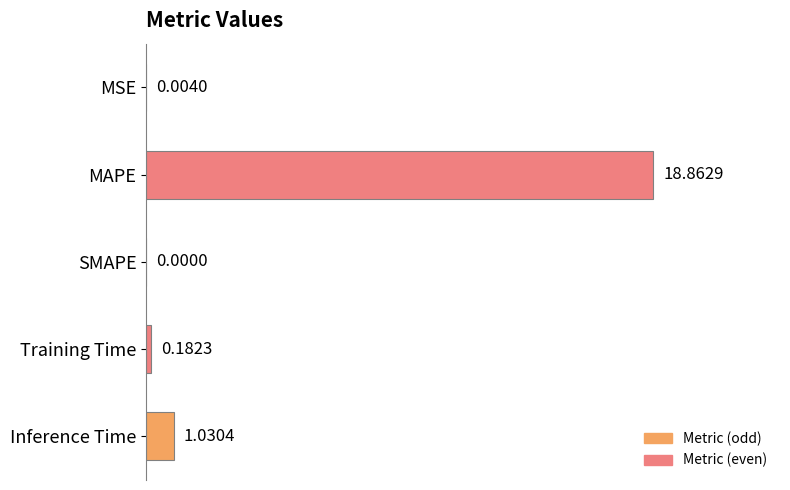

At which label is the value closest to 9?

Inference Time